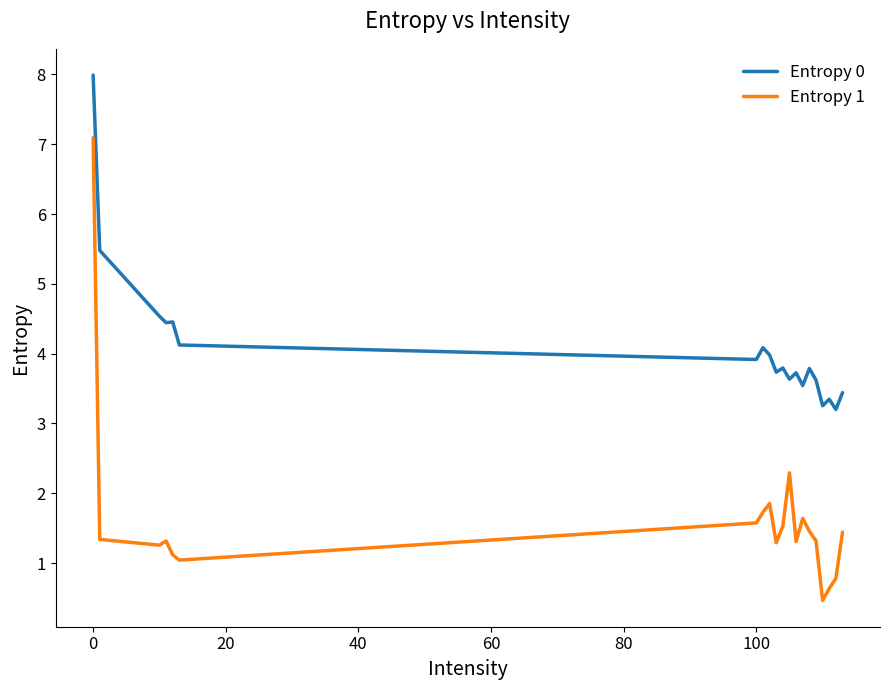

What is the minimum value for Entropy 1?

0.5